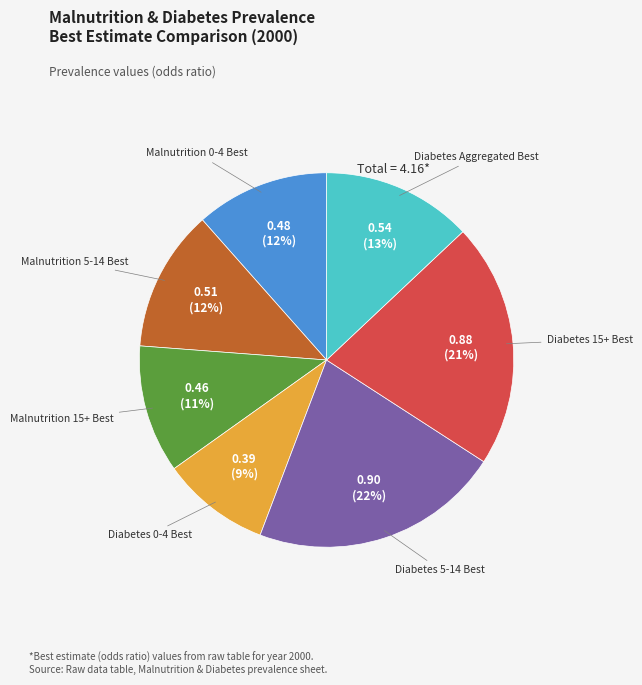

Does any single category account for the majority?

No